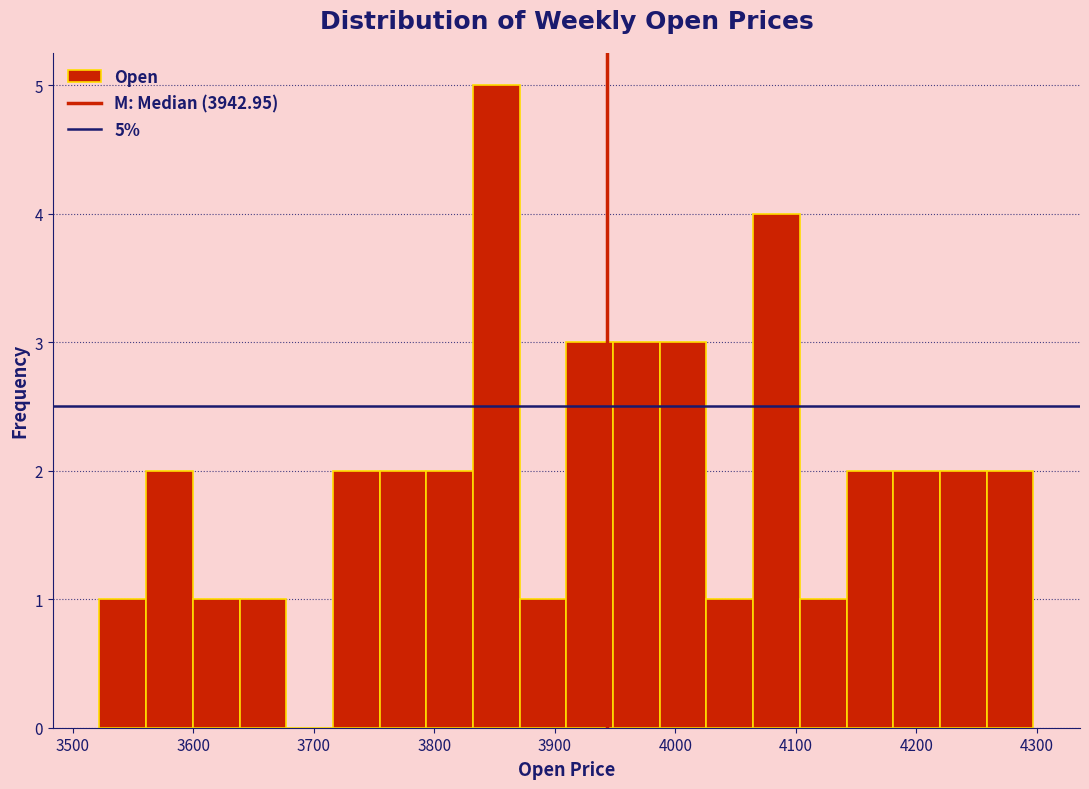

Read against the x-axis, roughly where is the centre of the tallest bar?

3850